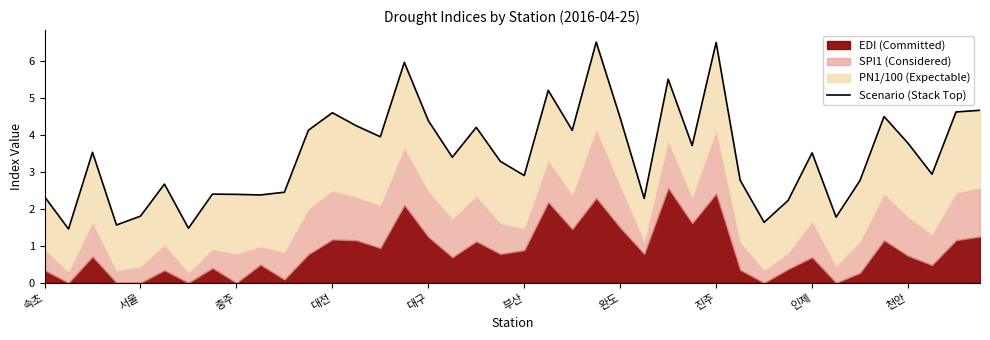

What is the ratio of the value at 18 to the value at 15?

0.7